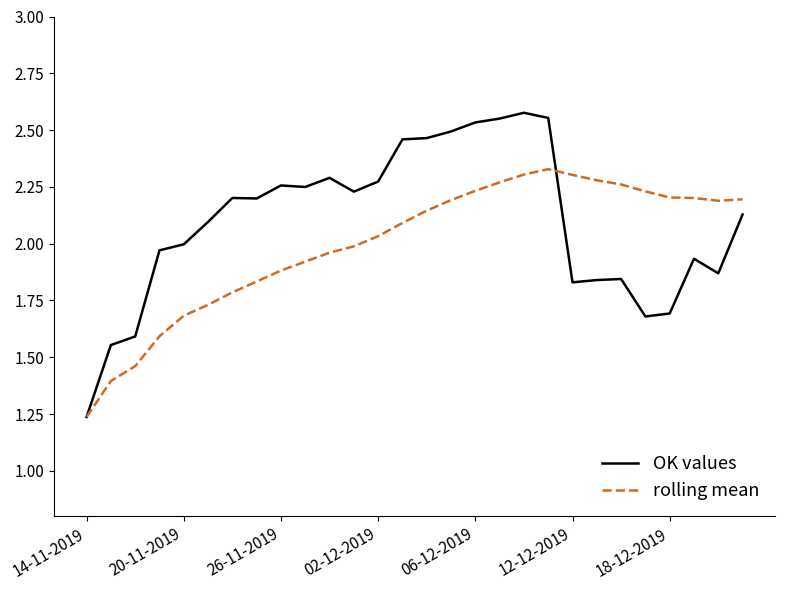

Which series ends up on top after the final intersection of OK values and rolling mean?

rolling mean